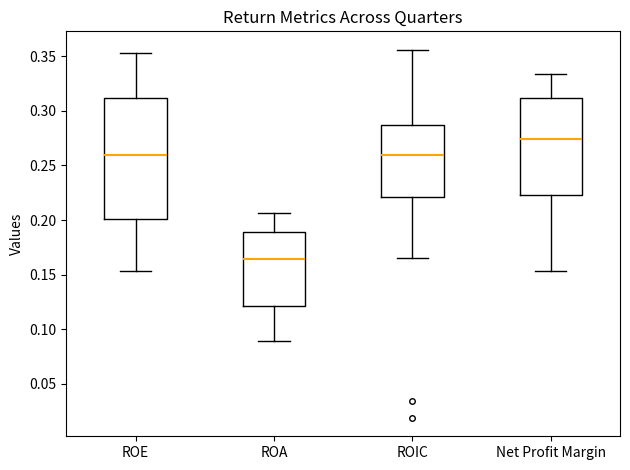

Where does the lower whisker of the box for ROIC end on the y-axis? The values are not printed on the chart, so give them approximately, as read against the axis.

0.165